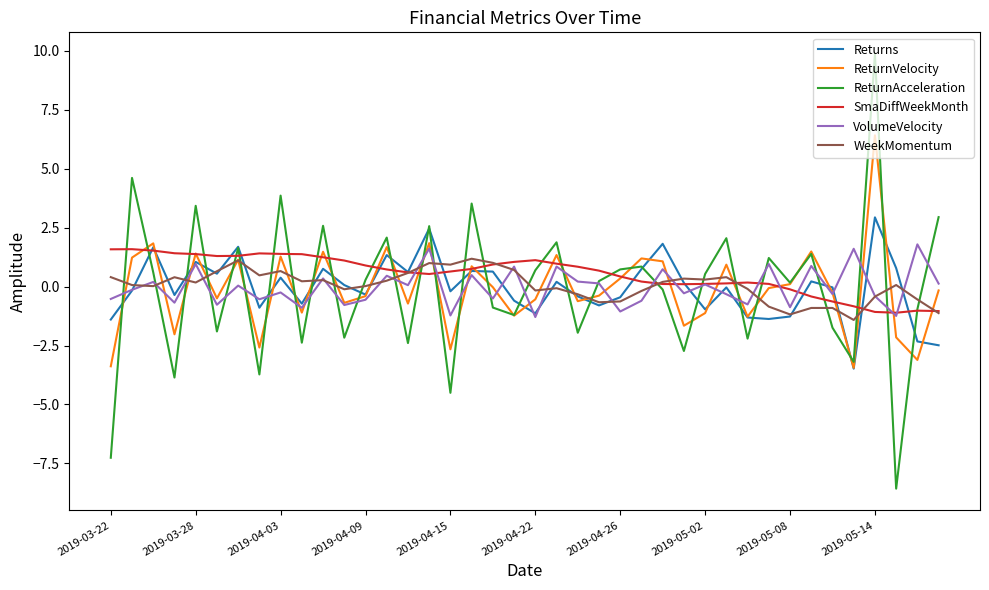

What are all the series names shown in the legend?

Returns, ReturnVelocity, ReturnAcceleration, SmaDiffWeekMonth, VolumeVelocity, WeekMomentum